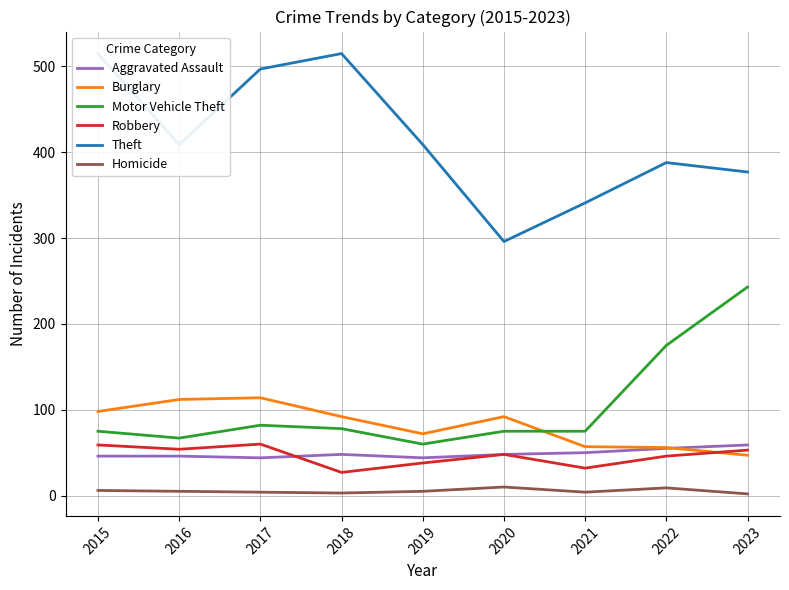

How many interior local valleys does the Burglary series have?

1